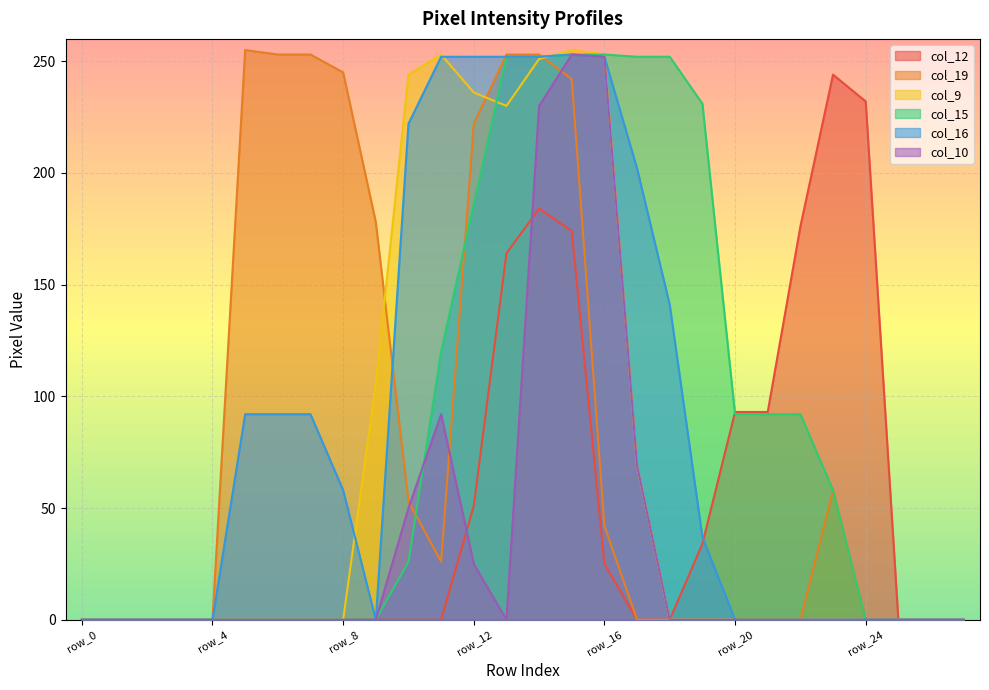

True or false: col_15 has a value of 133 at row_21.

False